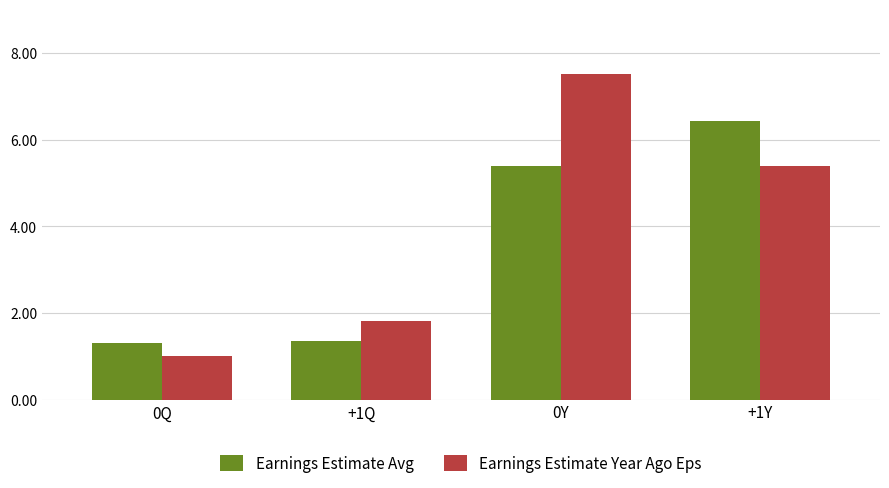

At which category does the chart reach its peak across all series?

0Y